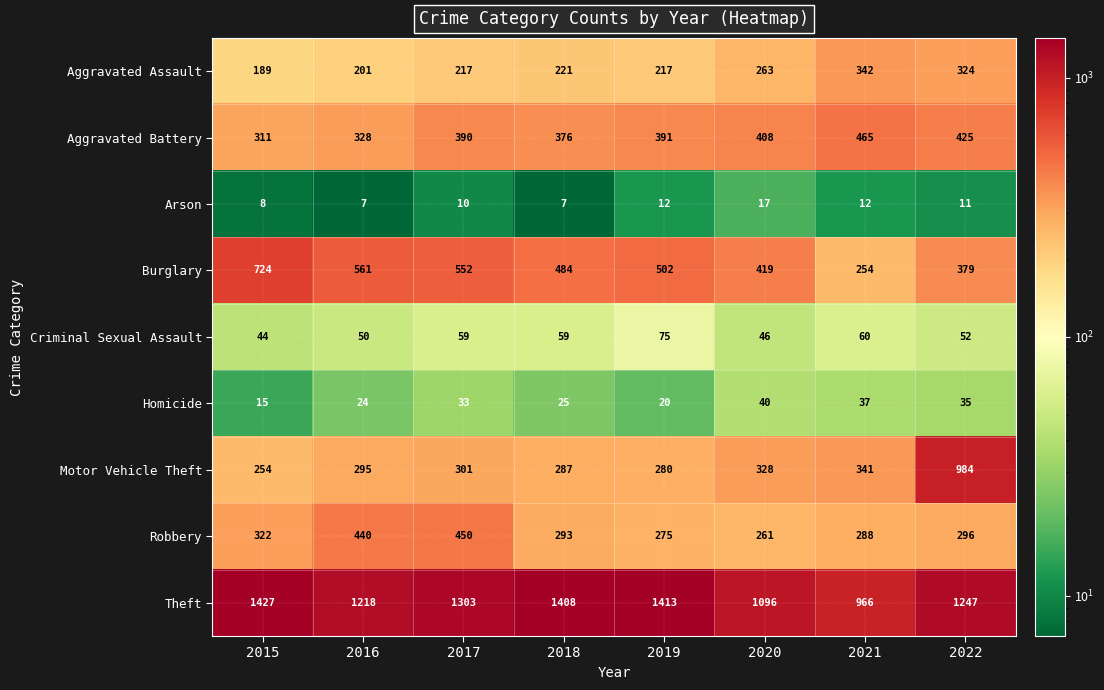

What is the difference between the maximum and second lowest values in the Arson series?

10